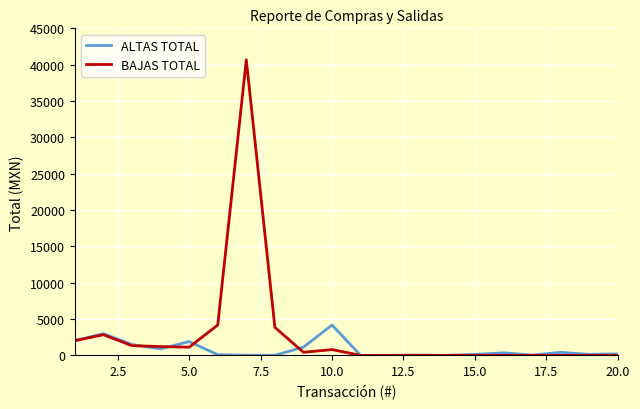

List the series in order of their peak value, lowest first.

ALTAS TOTAL, BAJAS TOTAL